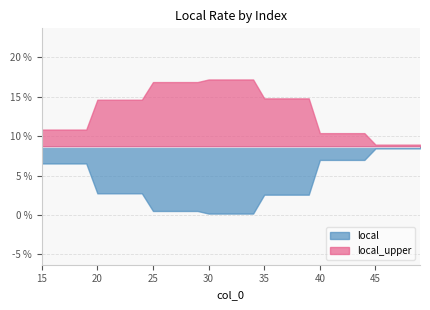

What is the value of the 10th point from the left?

0.1